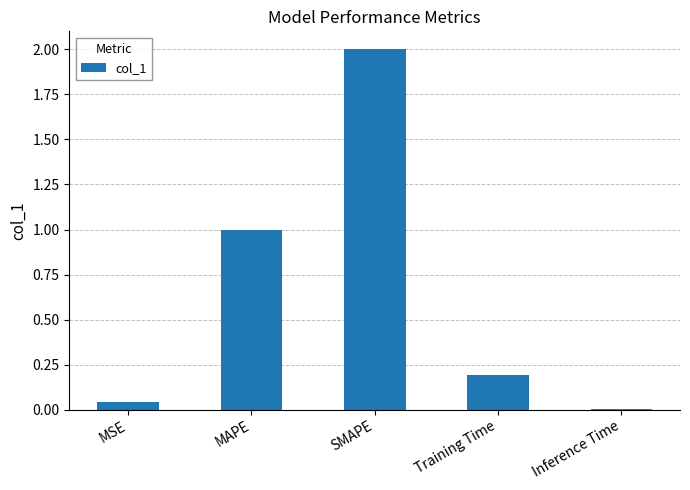

The value at SMAPE is 3.3. True or false?

False